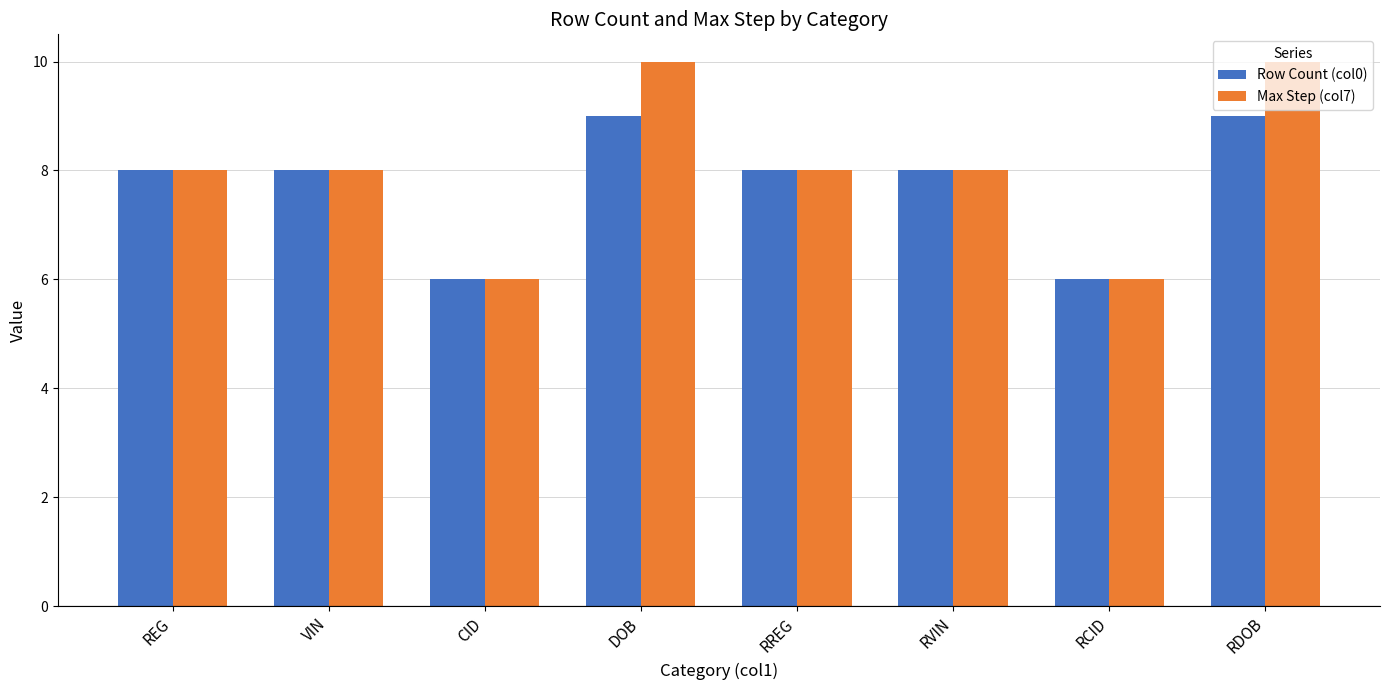

What is the value of the Max Step (col7) bar at the 5th from the left?

8